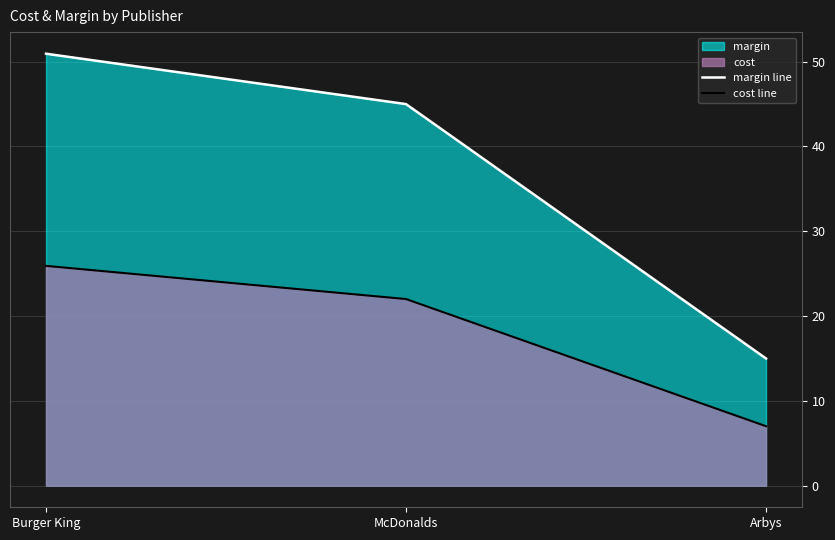

What is the value of the margin line point at the 1st from the left?

50.9